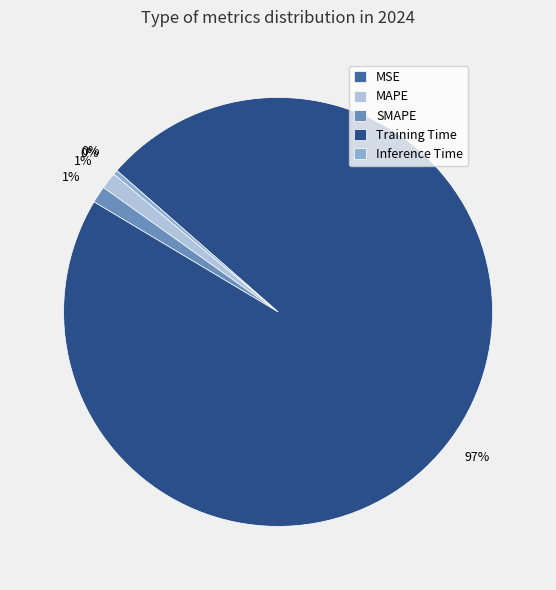

Is the sum of MAPE and Training Time greater than half?

Yes